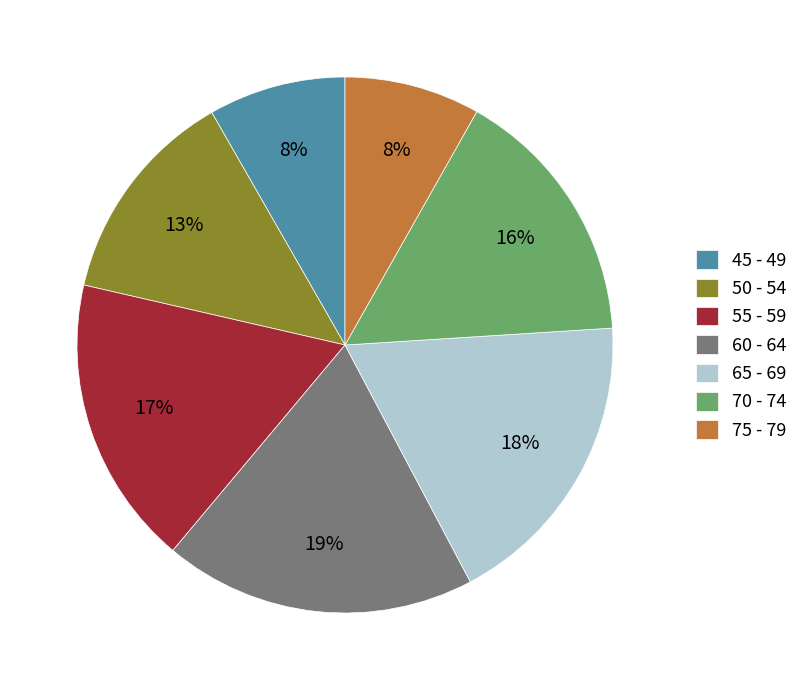

Approximately how many times larger is the value at 70 - 74 compared to 50 - 54?

1.2